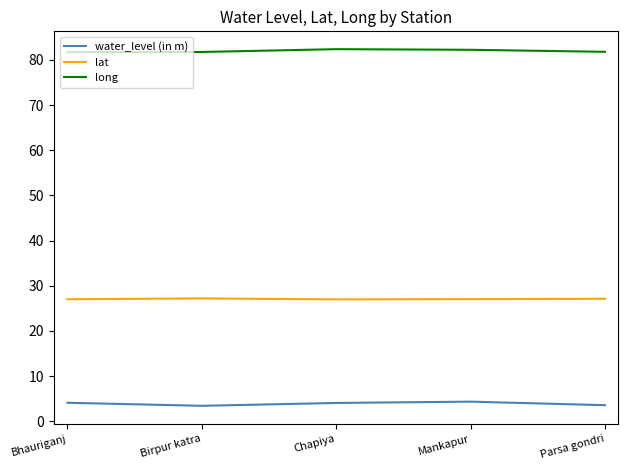

What is the spread (max minus min) of values at Bhauriganj?

77.6